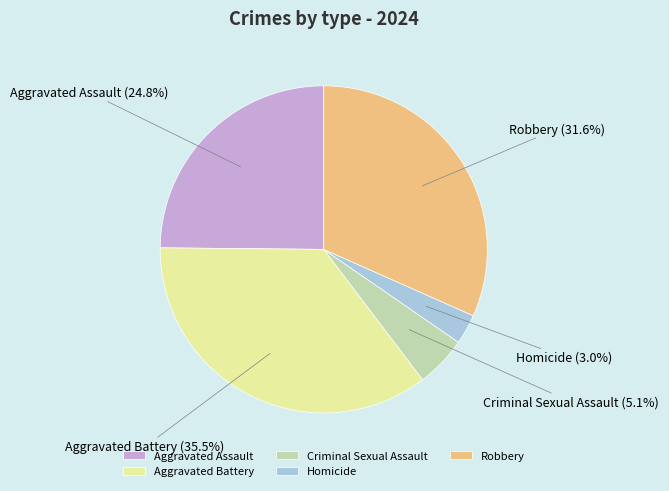

To the nearest percent, what is the average slice percentage?

20%